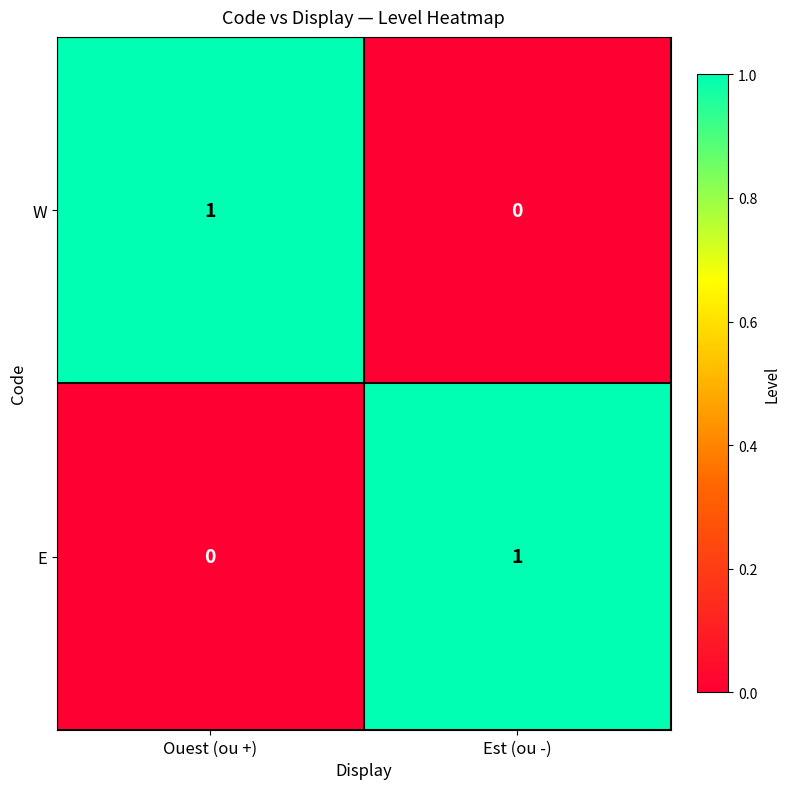

At which label does E reach its minimum?

Ouest (ou +)